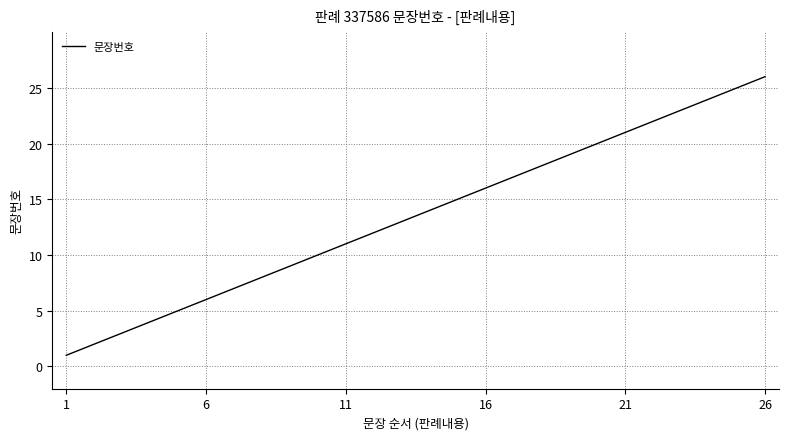

What is the difference between the maximum and minimum values?

25